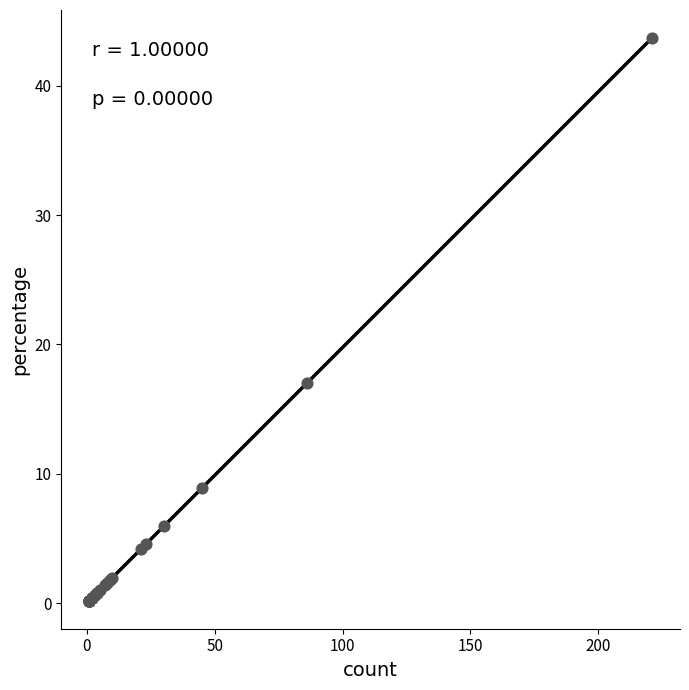

What Y value in the scatter plot is closest to 21?

17.0